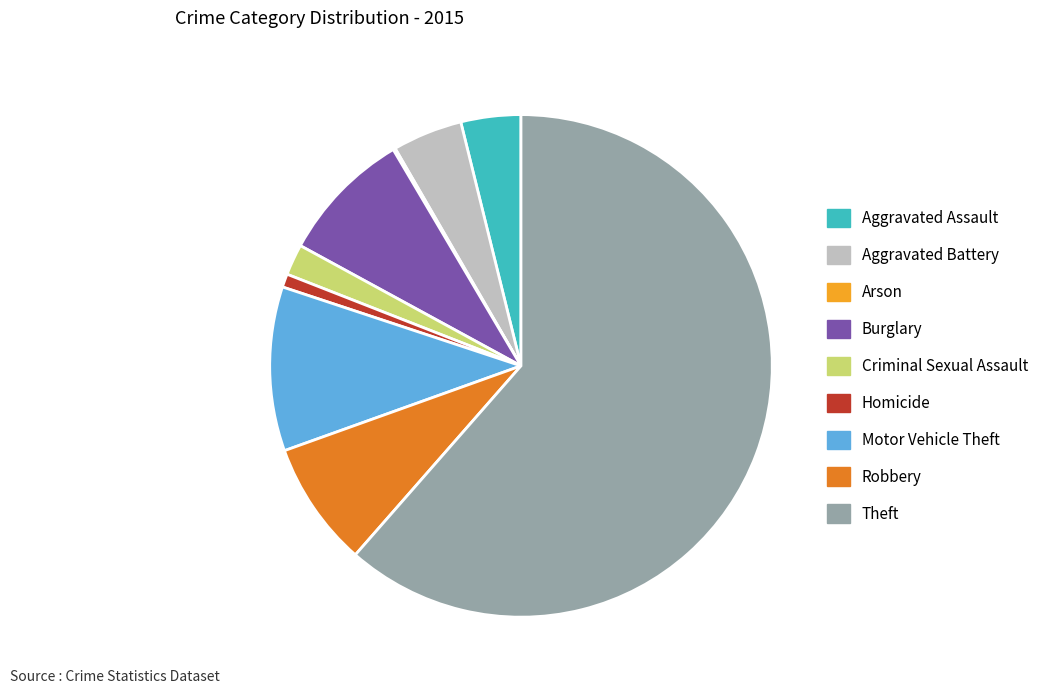

What is the largest slice in the pie chart?

Theft